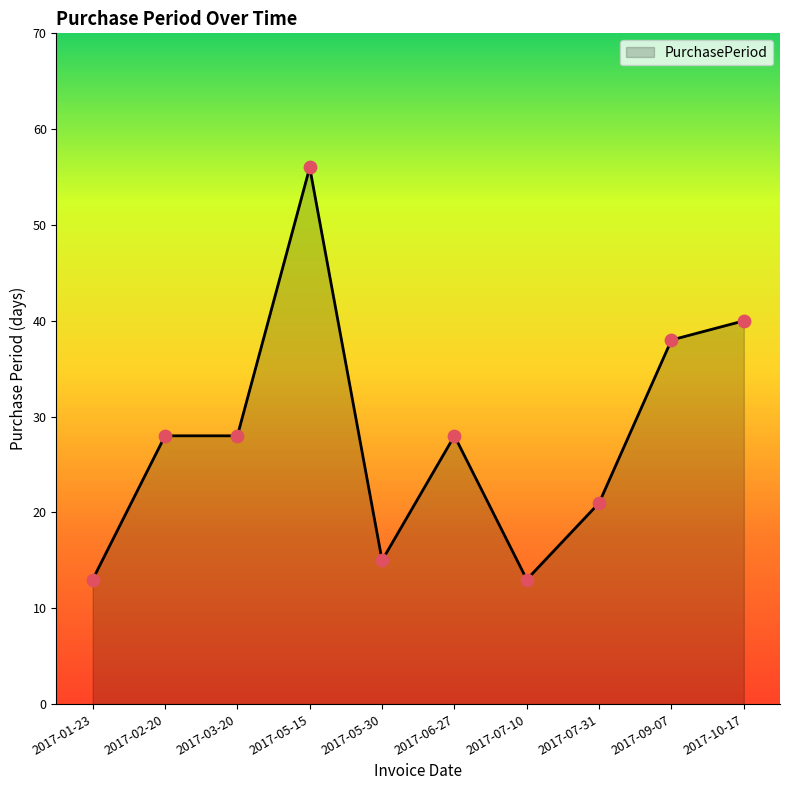

Between 2017-10-17 and 2017-06-27, which is larger?

2017-10-17